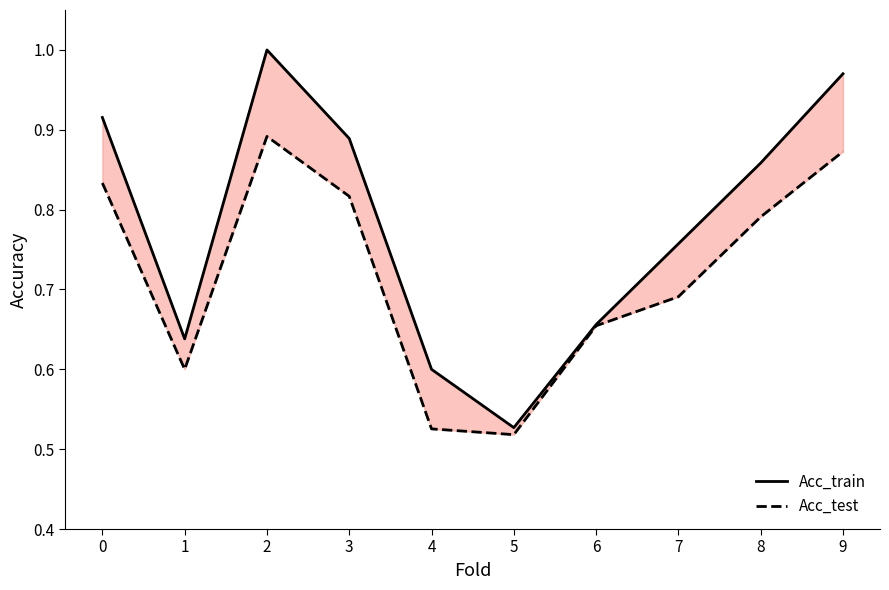

What are all the series names shown in the legend?

Acc_train, Acc_test